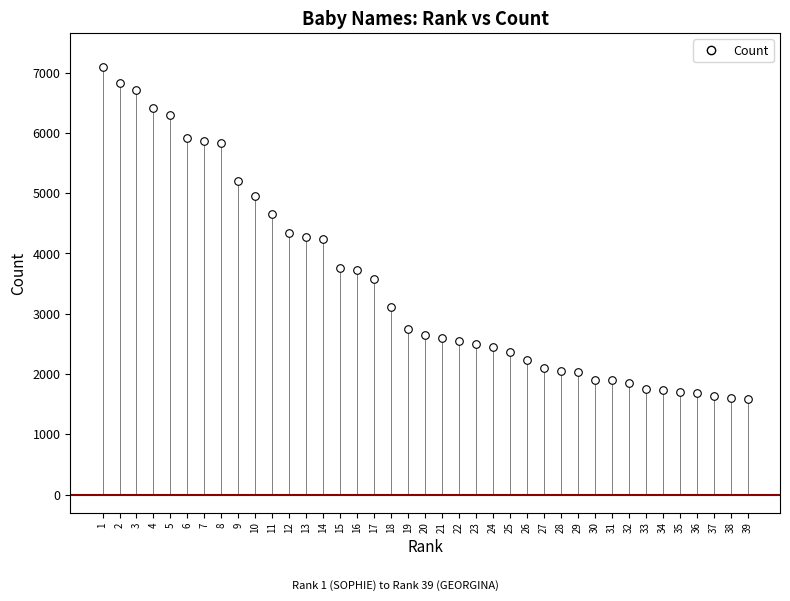

What is the range of X values (max minus min)?

38